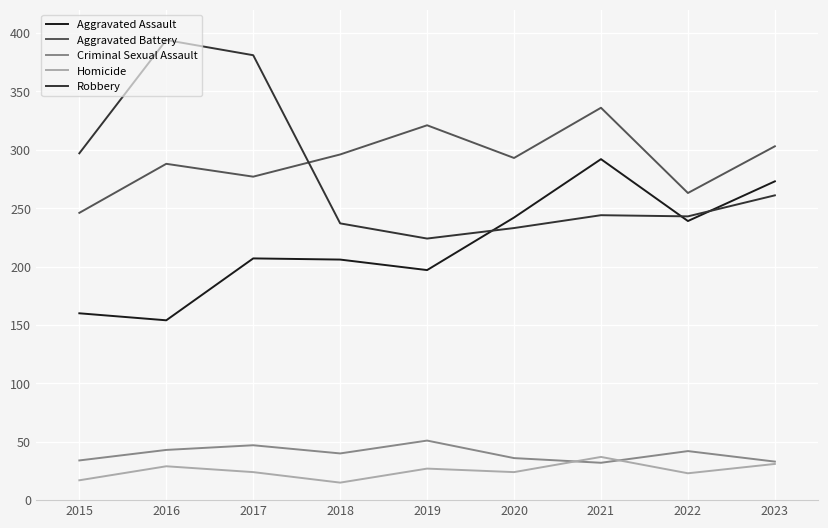

In Homicide, how many points are higher than both neighbors (excluding endpoints)?

3